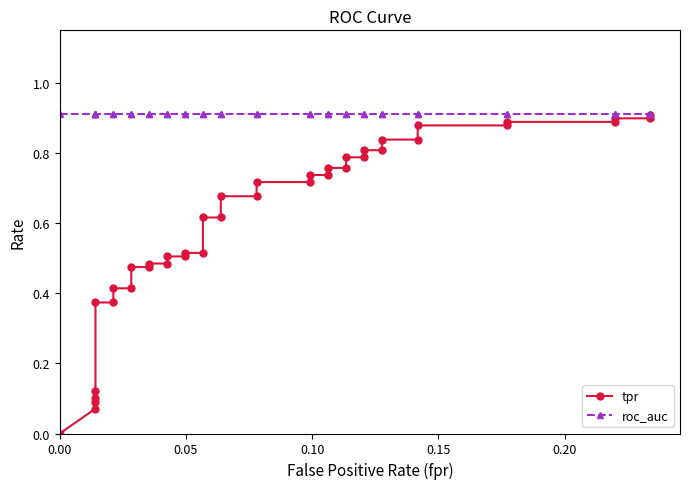

What position from the right is 22?

18